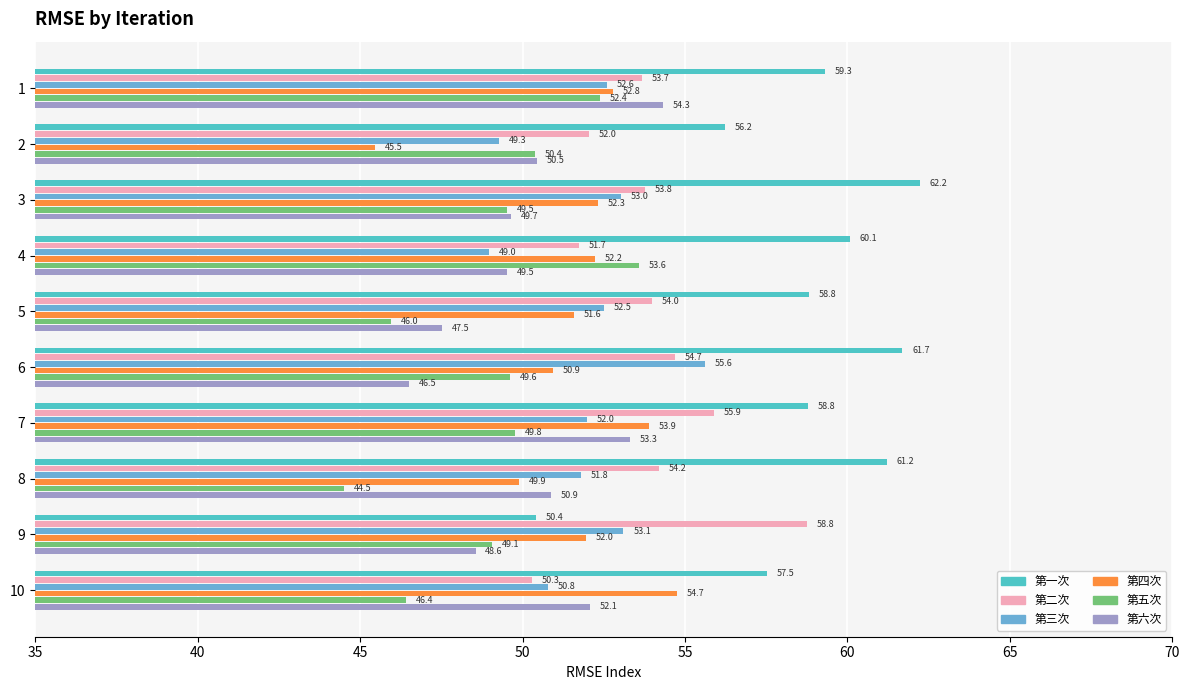

At how many categories does at least one series exceed 47?

10